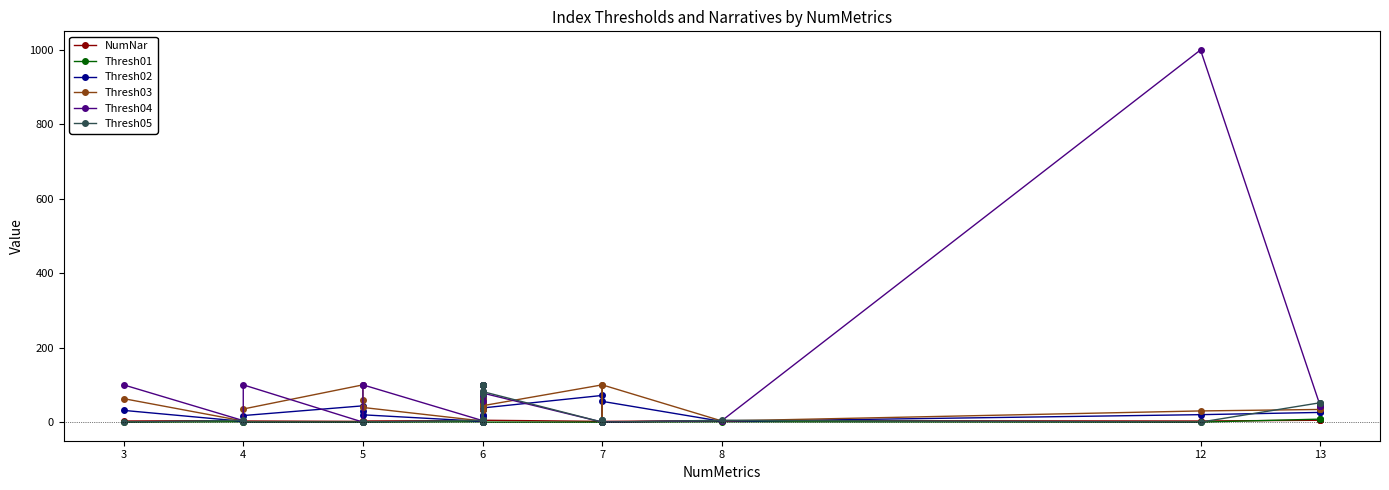

Is this an area chart (filled region under the line)?

No